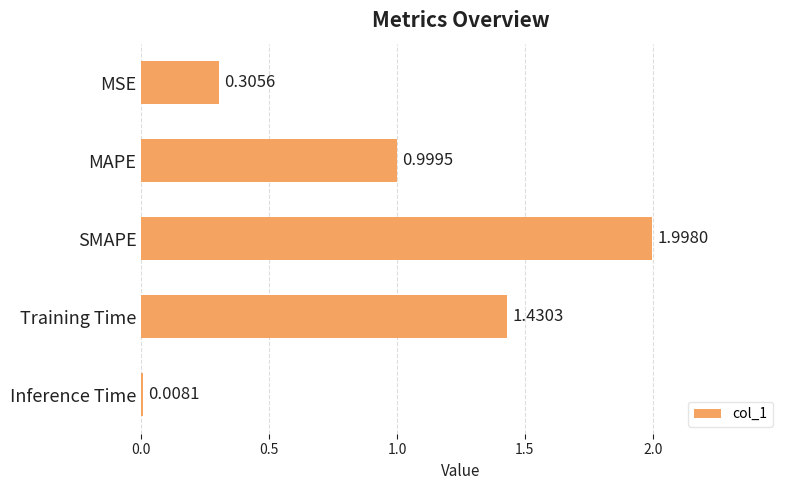

List the labels in order of value, smallest first.

Inference Time, MSE, MAPE, Training Time, SMAPE